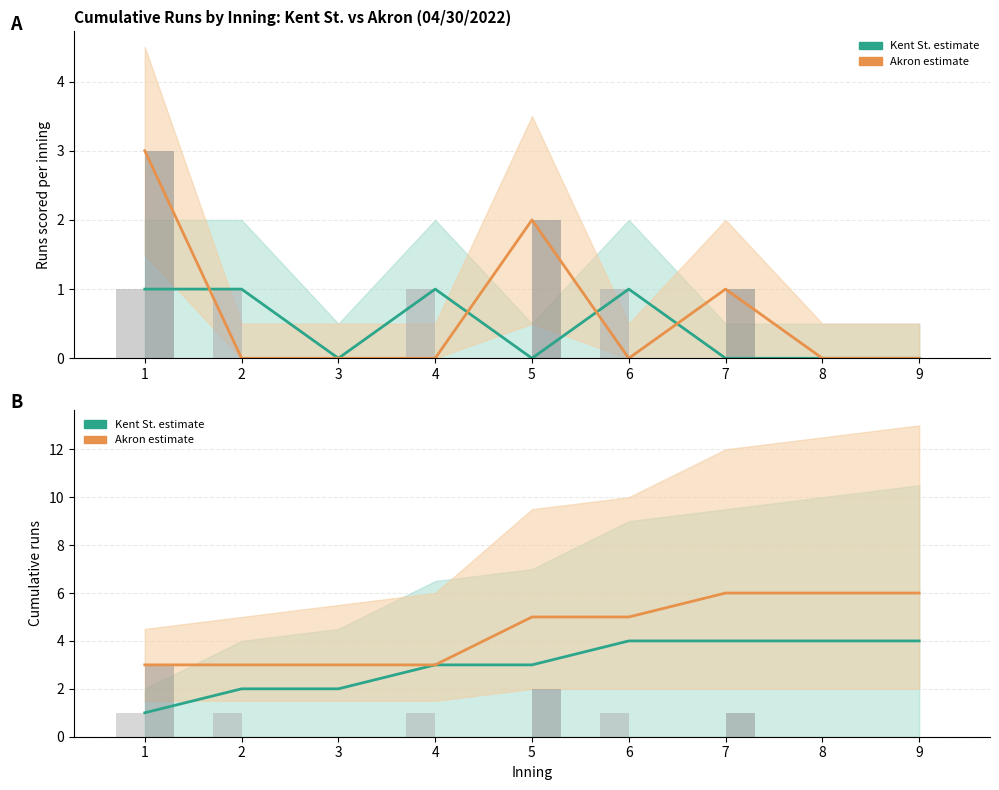

Rank the series by their maximum value, from lowest to highest.

Kent St. runs, Akron runs